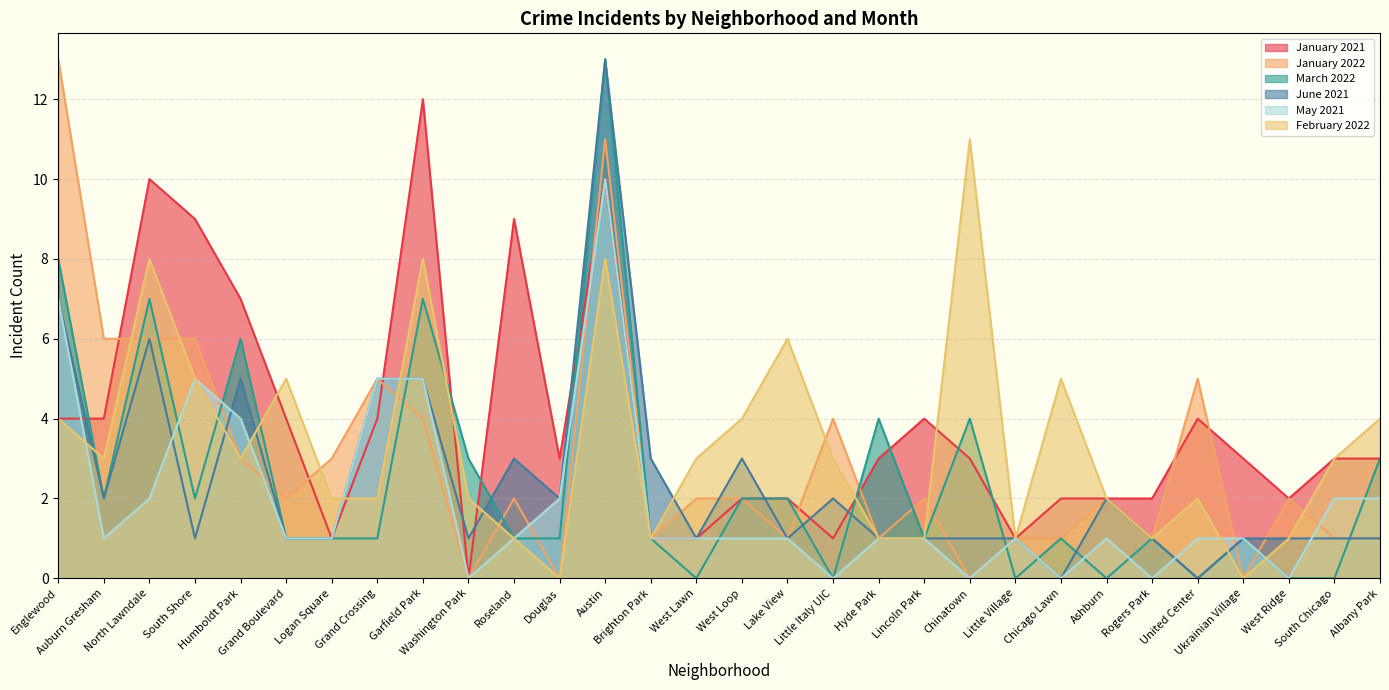

Where do May 2021 and June 2021 first cross each other?

North Lawndale and South Shore